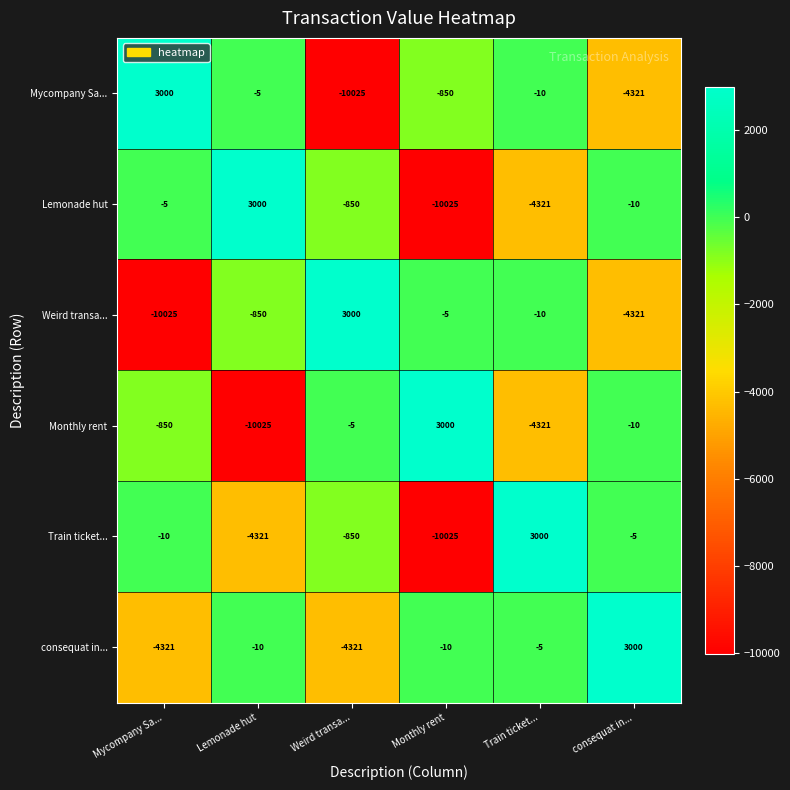

How many values in the Lemonade hut series are below -10?

3